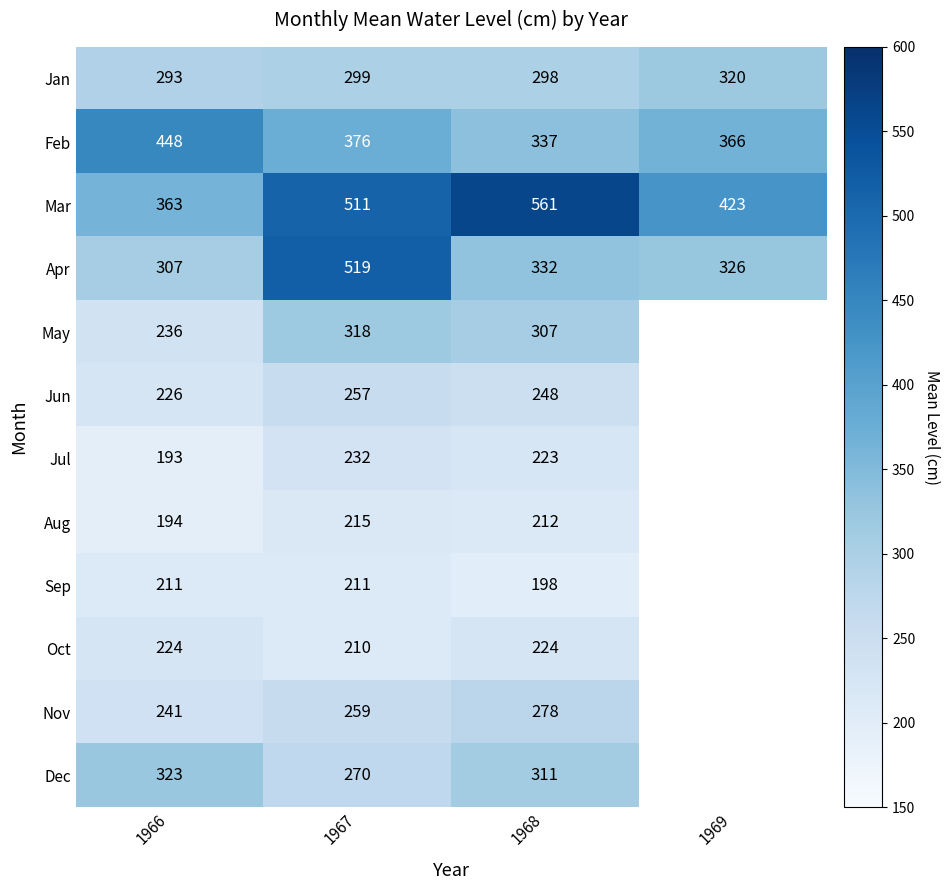

At which category does the chart reach its minimum across all series?

1969